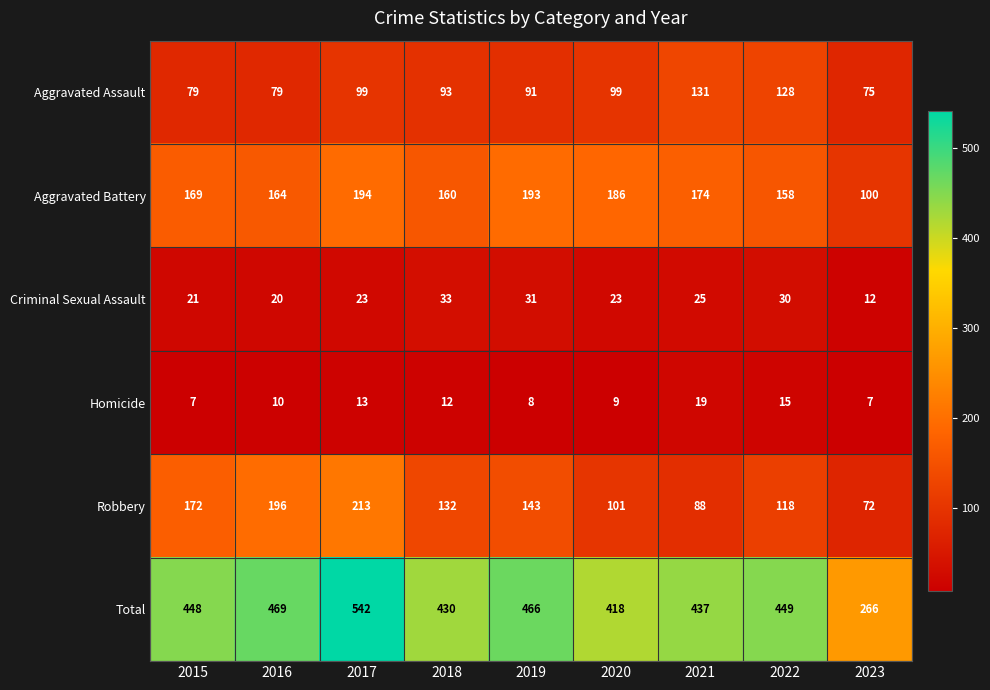

At which category is the sum across all series the highest?

2017